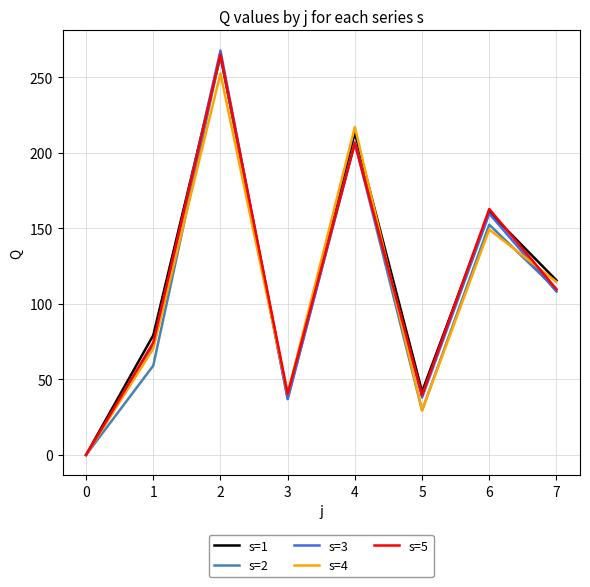

In s=3, how many points are lower than both neighbors (excluding endpoints)?

2